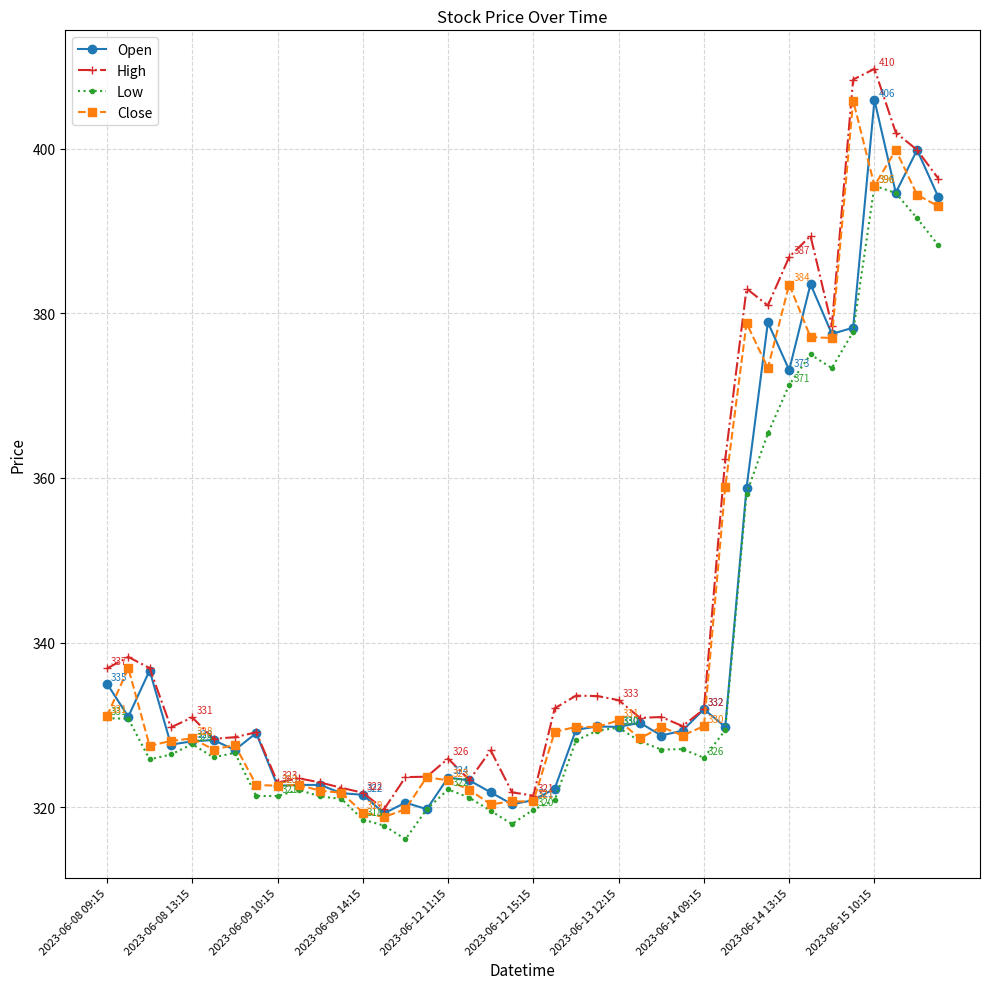

True or false: Open has more than 2 points higher than both neighbors.

True